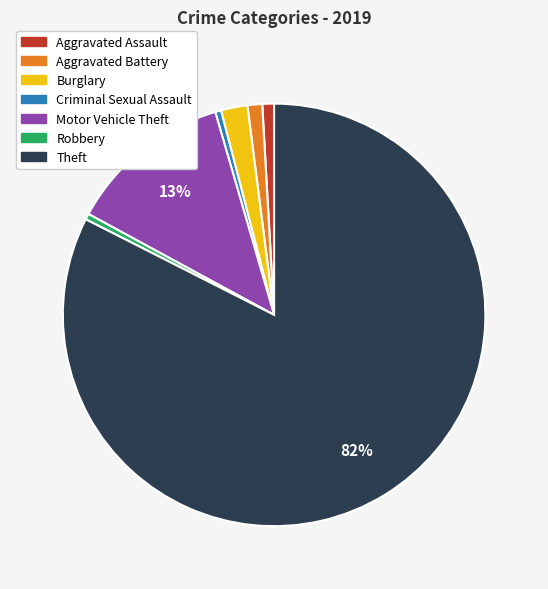

Which category has the biggest portion of the pie?

Theft